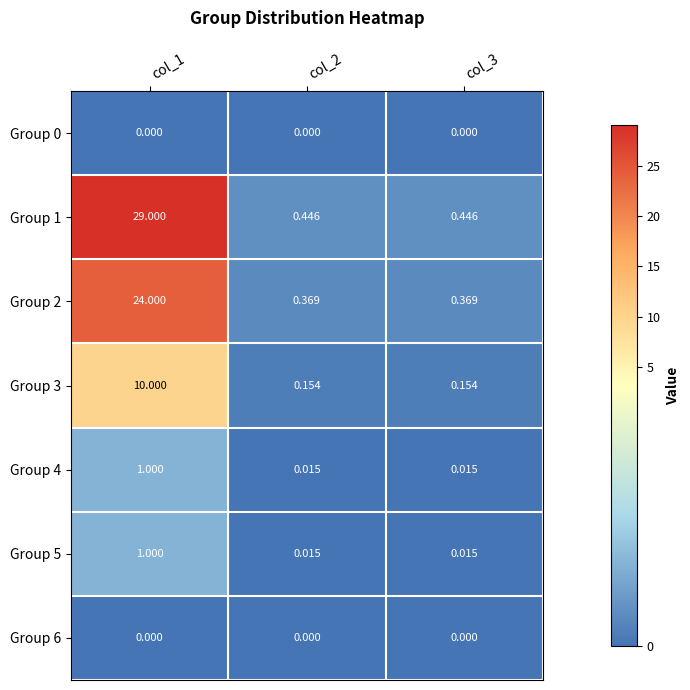

Is the value of Group 5 at col_3 greater than the value of Group 3 at col_2?

No